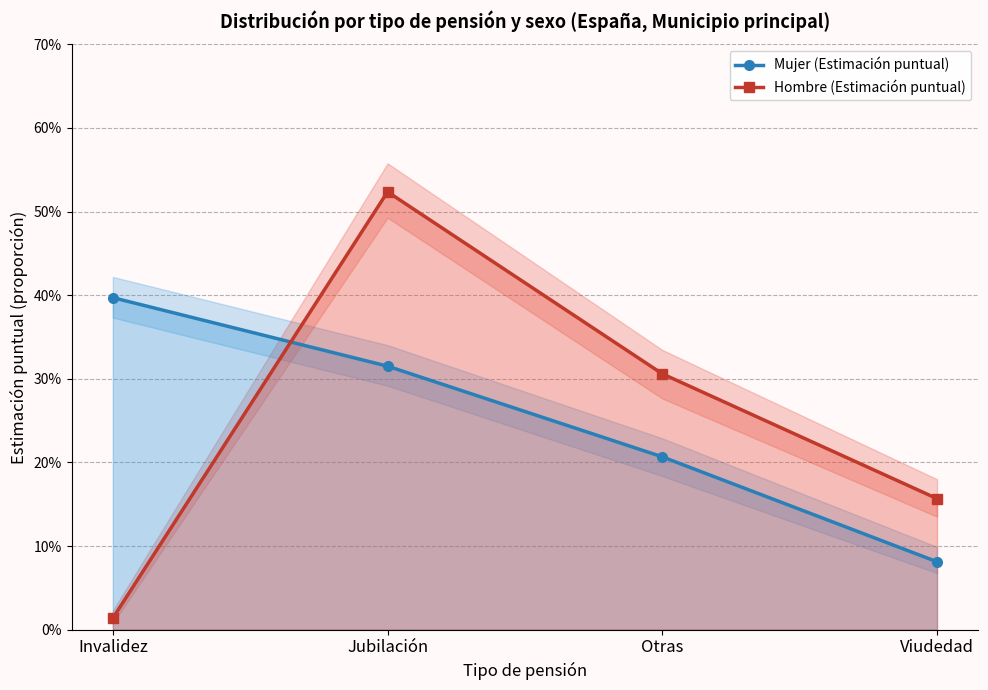

Reading left to right, extract all data points from this chart.

Mujer (Estimación puntual): 0.4	0.3	0.2	0.1
Hombre (Estimación puntual): 0.0	0.5	0.3	0.2